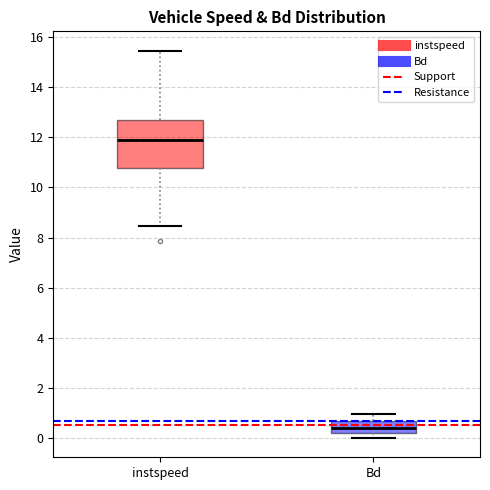

Which box is the tallest, from its lower edge to its upper edge?

instspeed